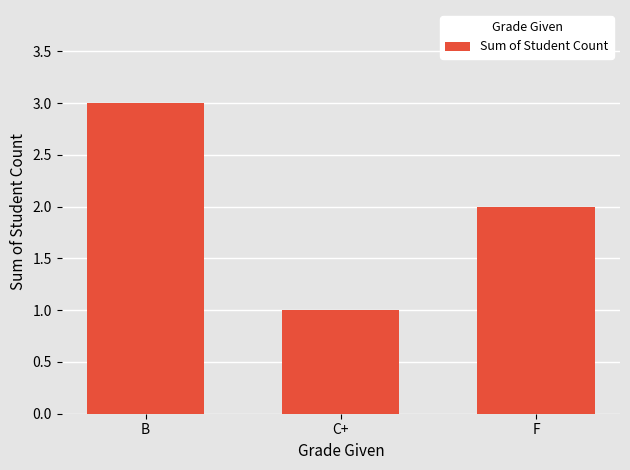

Count the number of data series in this chart.

1